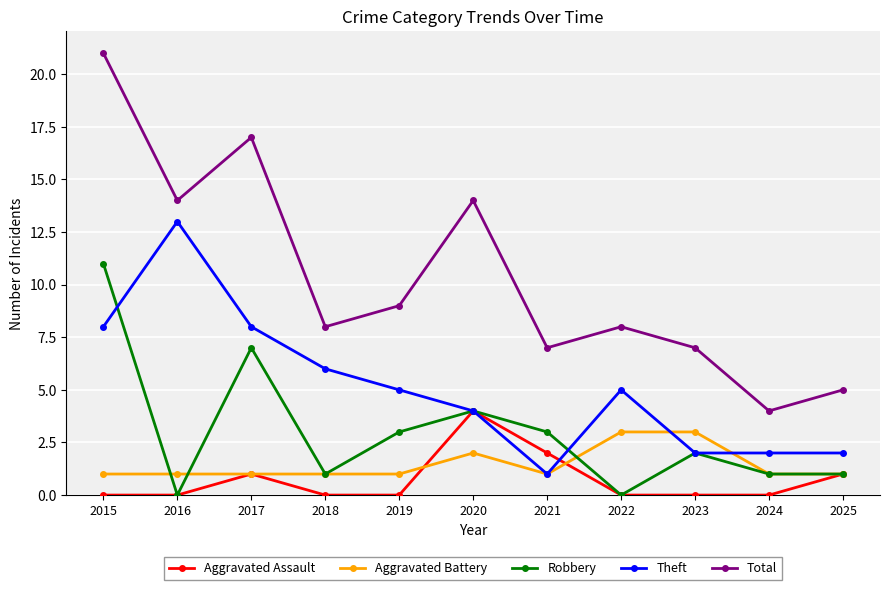

How many lines are shown in the chart?

5